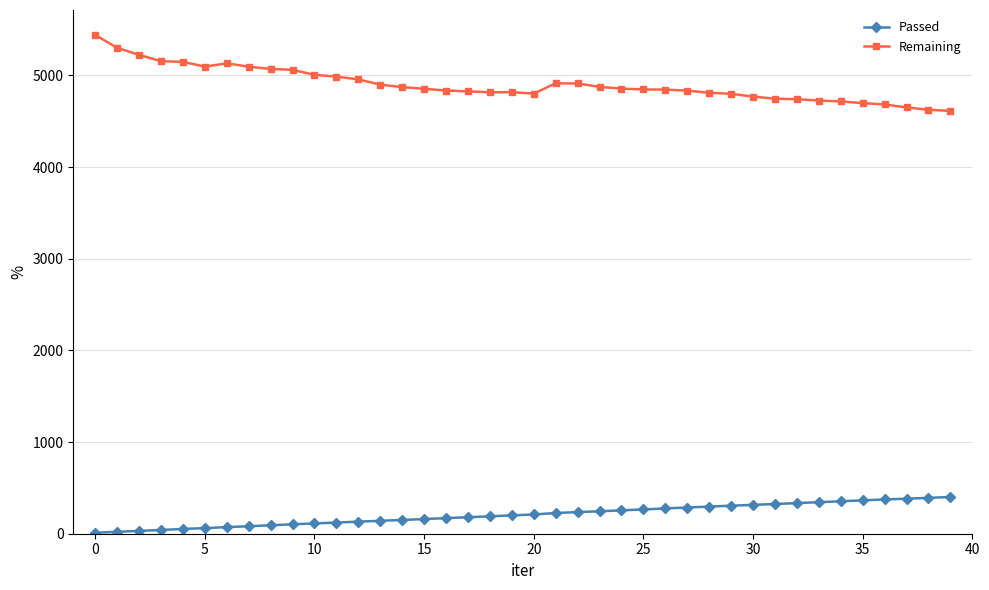

True or false: Remaining and Passed cross at least once.

False